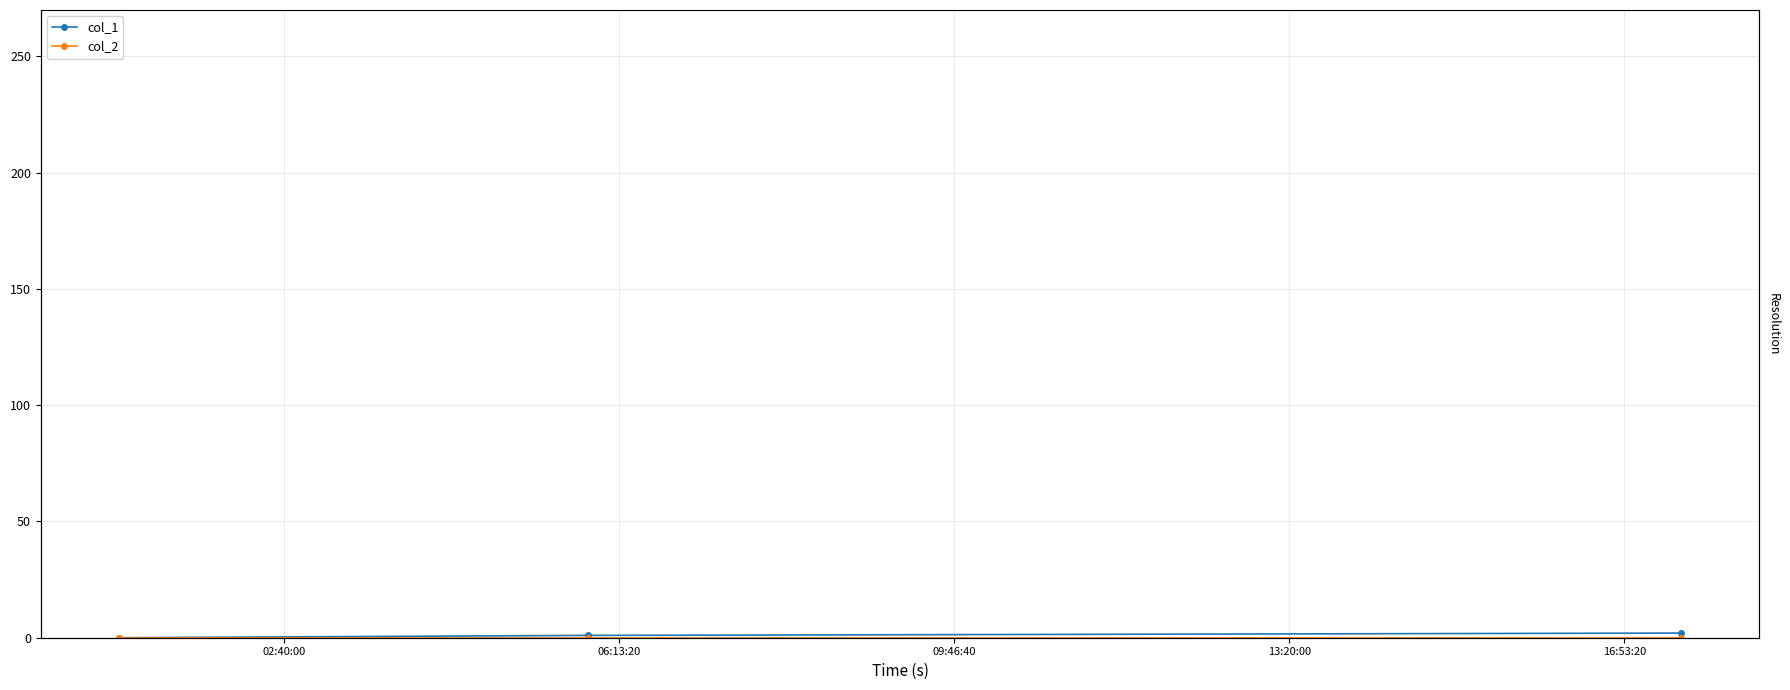

Reading left to right, transcribe all the data shown in this chart.

col_1: 0	1	2
col_2: 0	0	0